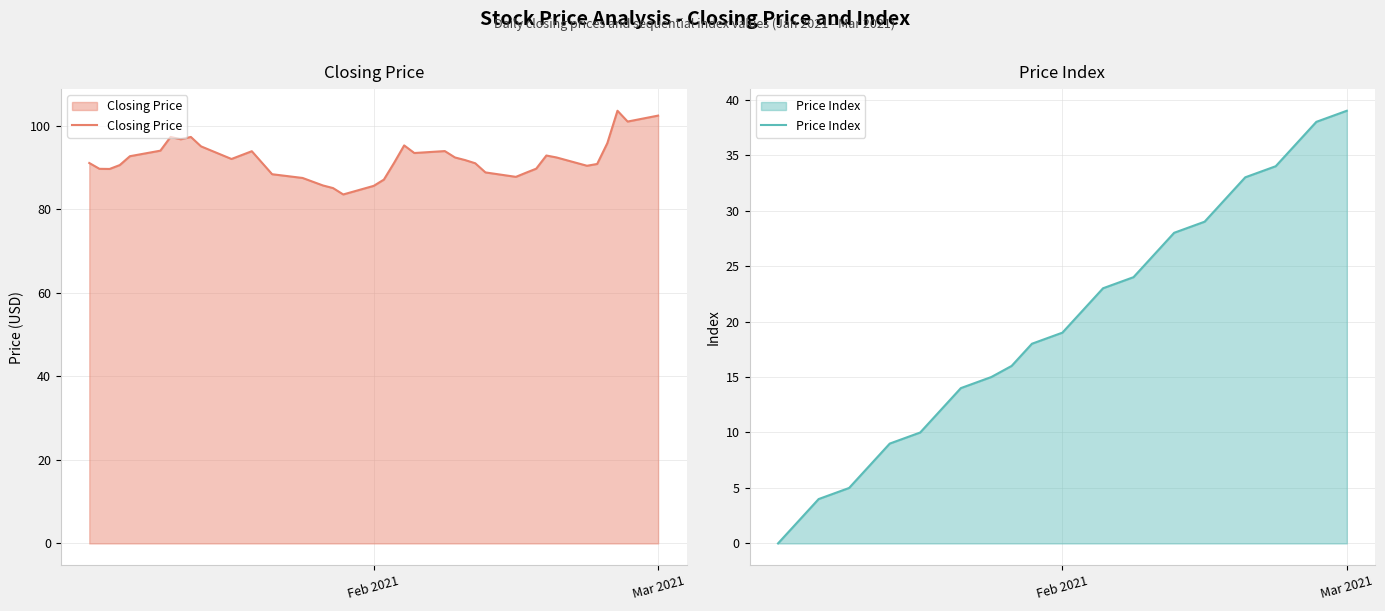

What is the maximum value for Closing Price?

103.6